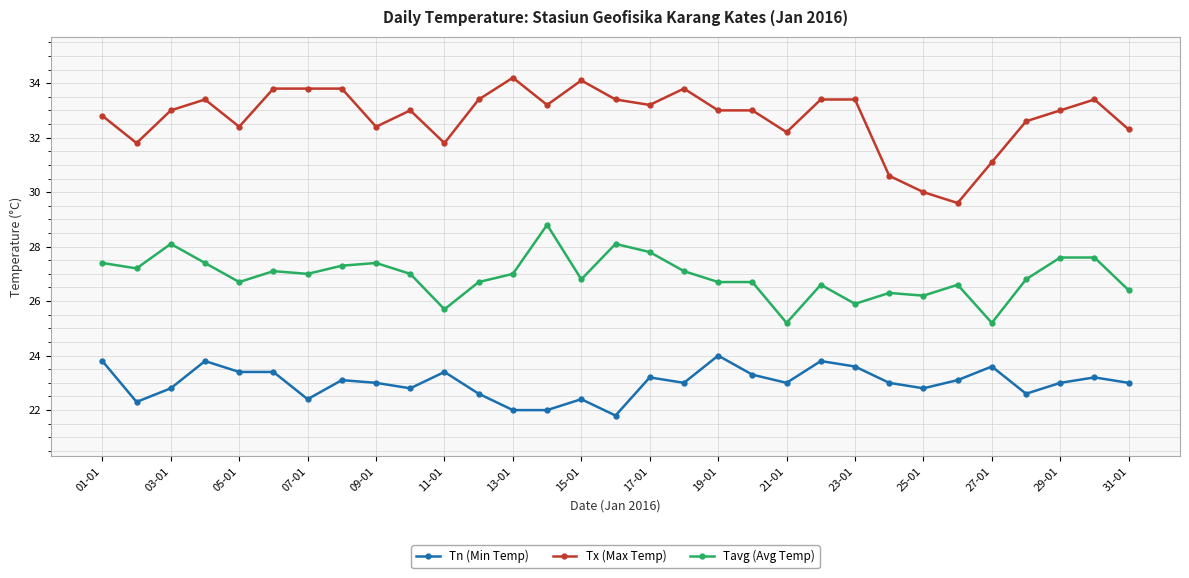

What is the value of the Tx (Max Temp) point at the 19th from the left?

33.0